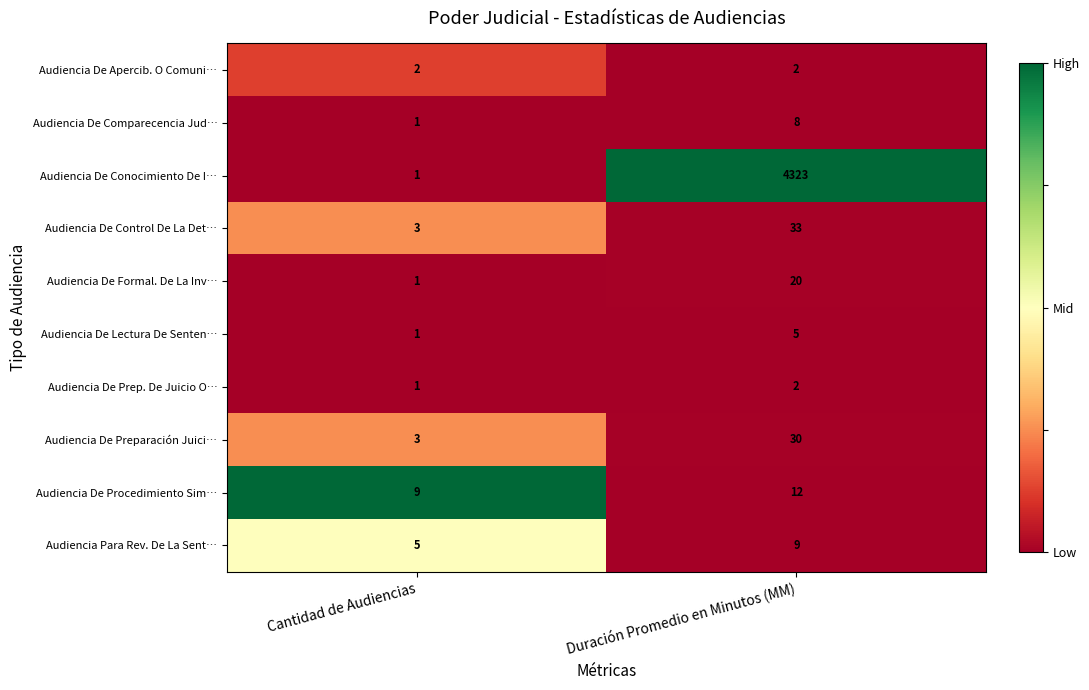

Count the number of categories in the chart.

2